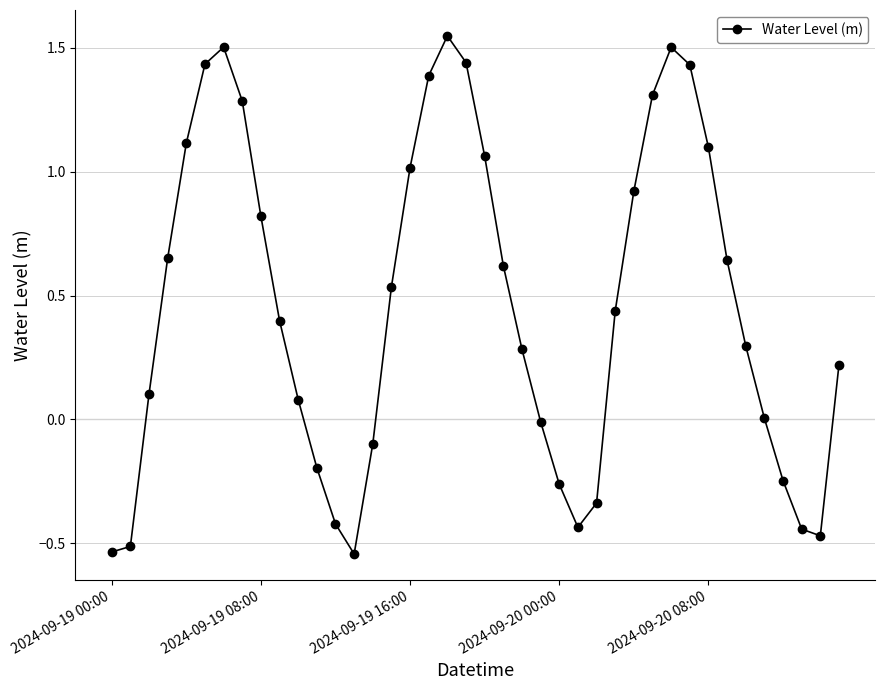

What is the difference between the maximum and minimum values?

2.1